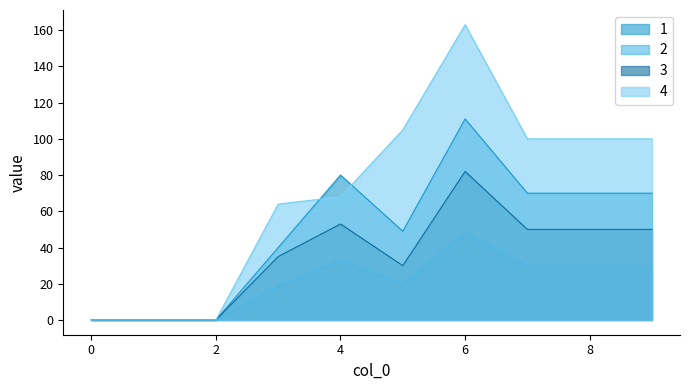

At which category is the sum across all series the highest?

6